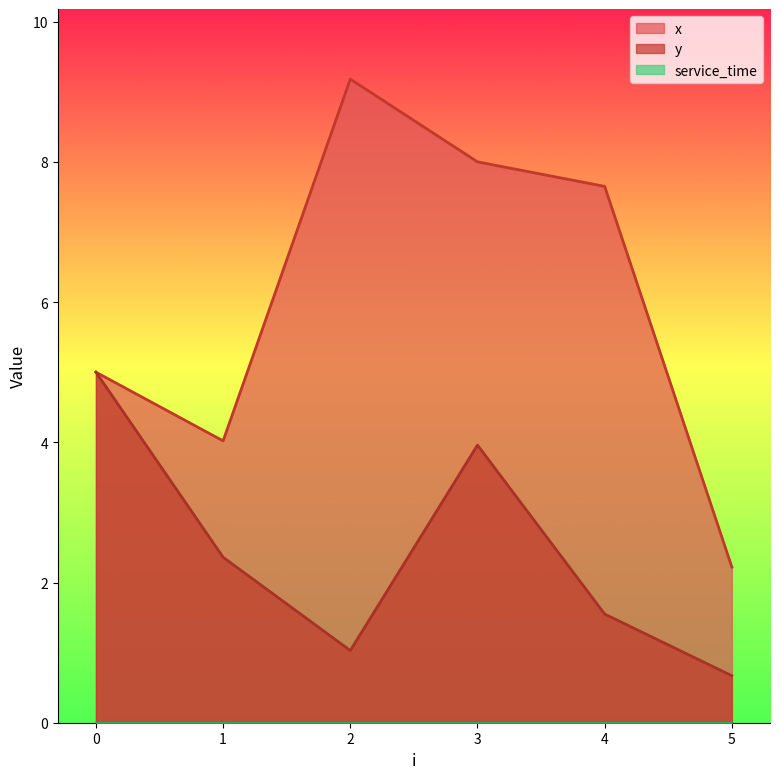

What is the difference between the maximum and minimum values in the y series?

4.3